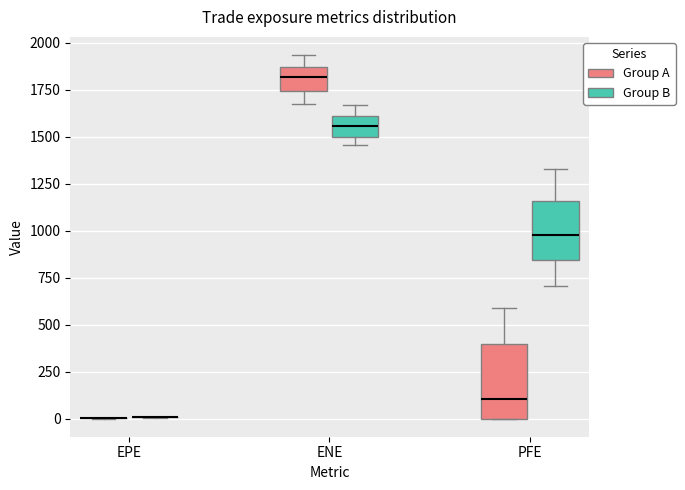

Reading left to right, transcribe this box plot: for each box, give where its median line is, the range the box spans, and where its two whiskers end, as read against the y-axis. The values are not printed on the chart, so give them approximately, as read against the axis.

EPE (Group A): box collapsed to a line at 0, whiskers 0 to 0
EPE (Group B): box collapsed to a line at 0, whiskers 0 to 0
ENE (Group A): median 1800, box 1750 to 1850, whiskers 1650 to 1950
ENE (Group B): median 1550, box 1500 to 1600, whiskers 1450 to 1650
PFE (Group A): median 100, box 0 to 400, whiskers 0 to 600
PFE (Group B): median 1000, box 850 to 1150, whiskers 700 to 1350